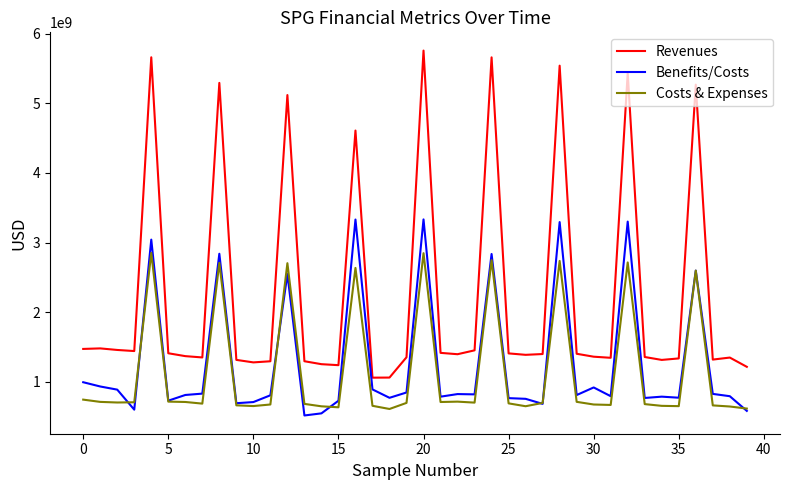

What is the minimum value shown in the chart?

517906000